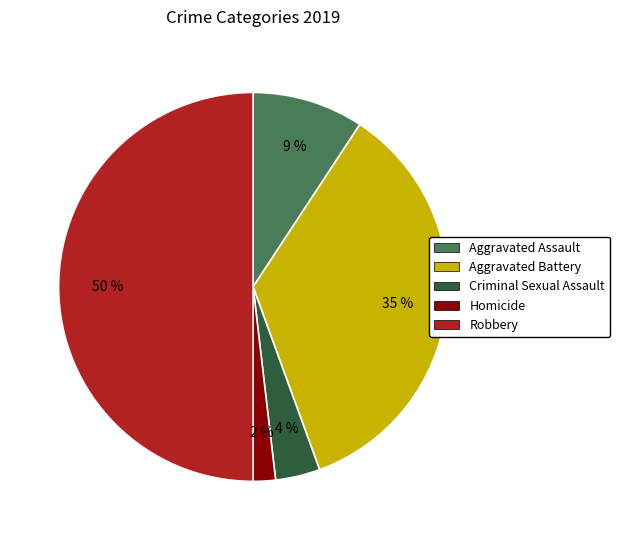

What percentage is the Homicide slice, to the nearest percent?

2%